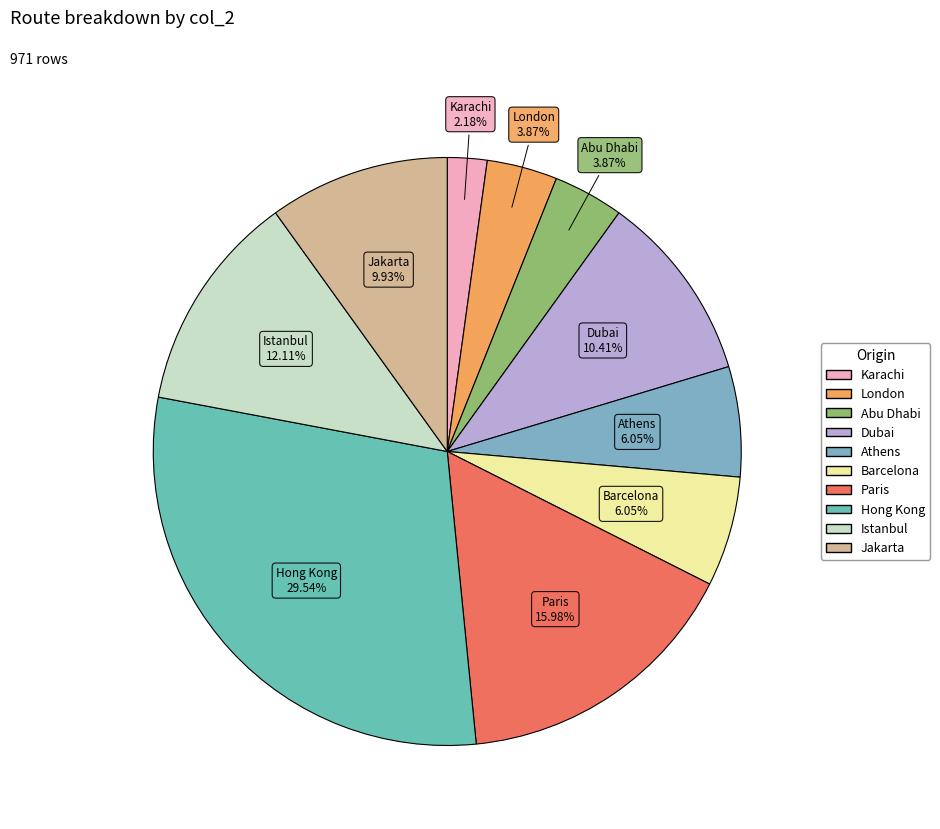

Is there a majority slice in this chart?

No